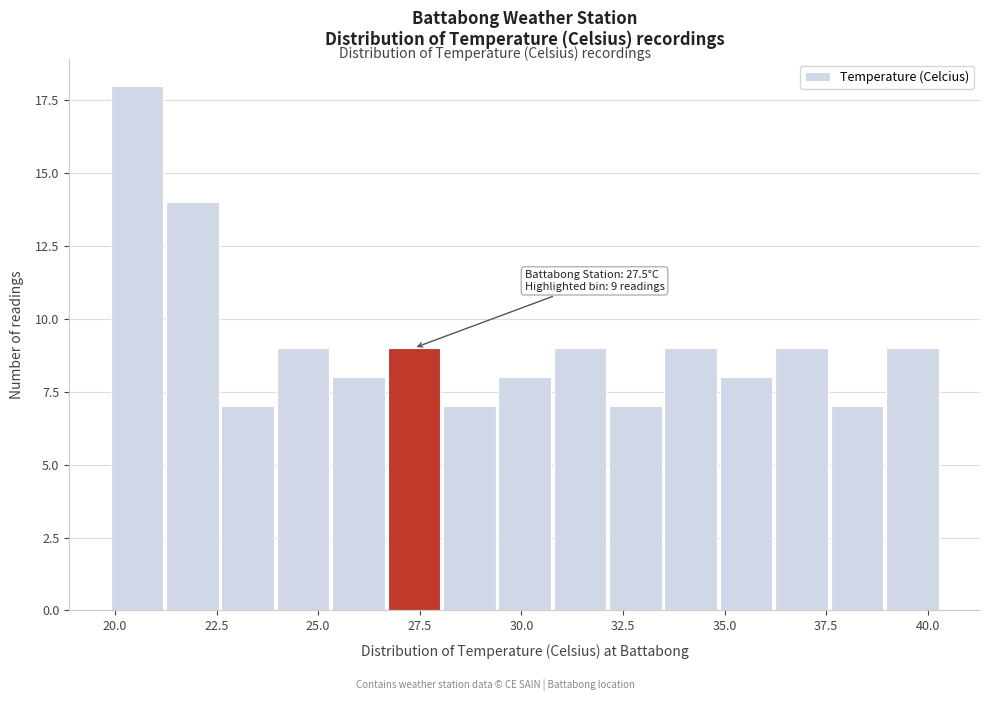

Read against the x-axis, roughly where is the centre of the tallest bar?

20.5